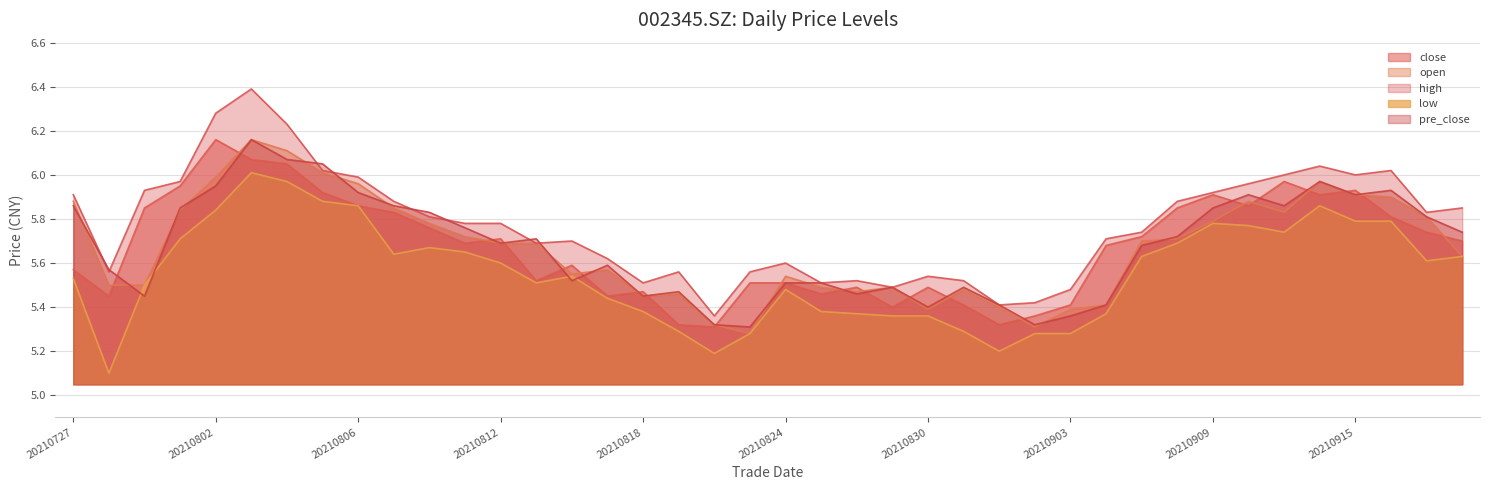

How many times do pre_close and high cross each other?

8